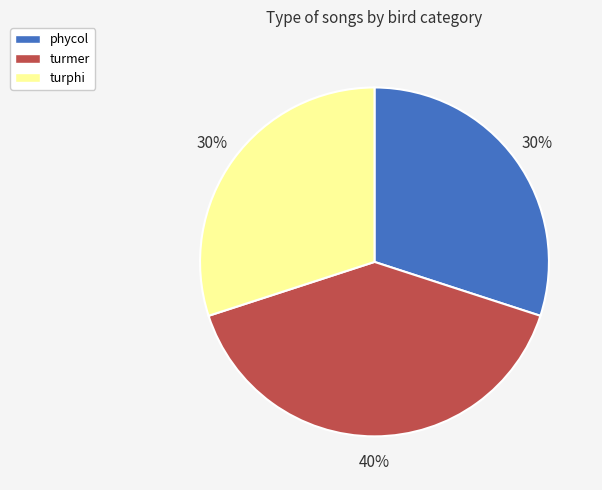

The phycol slice represents 30% of the pie. True or false?

True